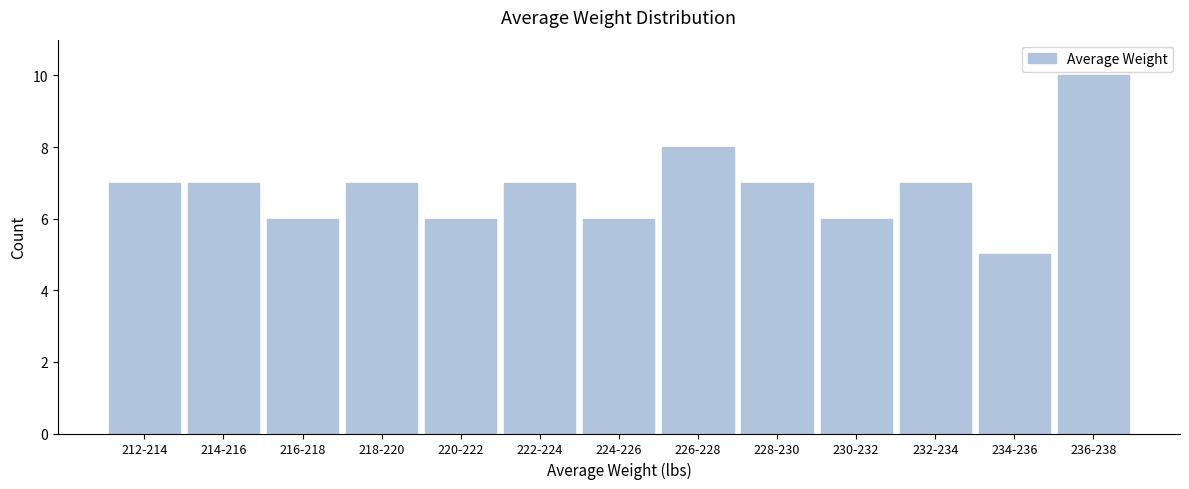

Reading left to right, extract all data points from this chart.

212-214=7	214-216=7	216-218=6	218-220=7	220-222=6	222-224=7	224-226=6	226-228=8	228-230=7	230-232=6	232-234=7	234-236=5	236-238=10